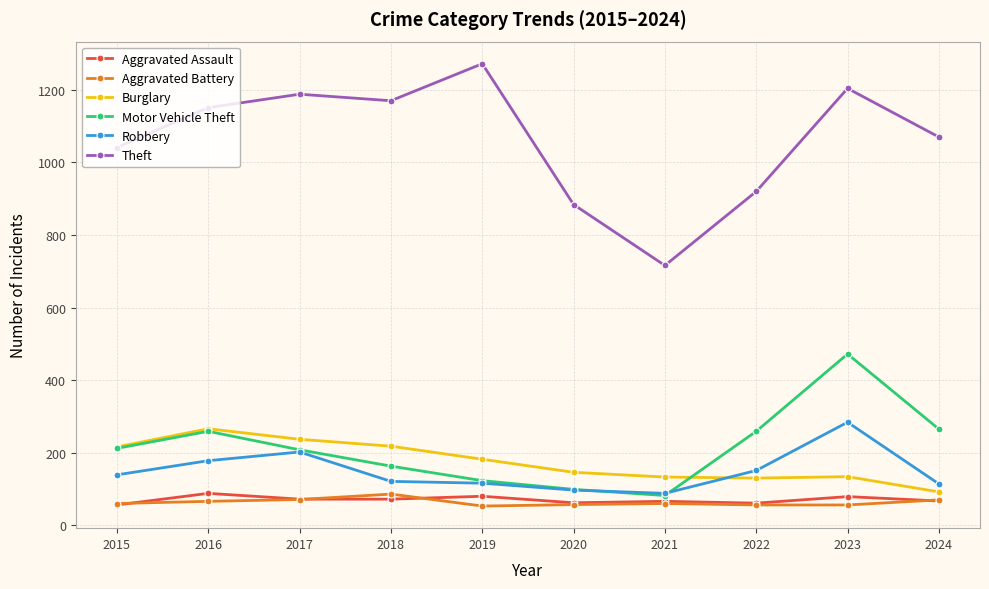

True or false: Aggravated Battery and Theft intersect in this chart.

False